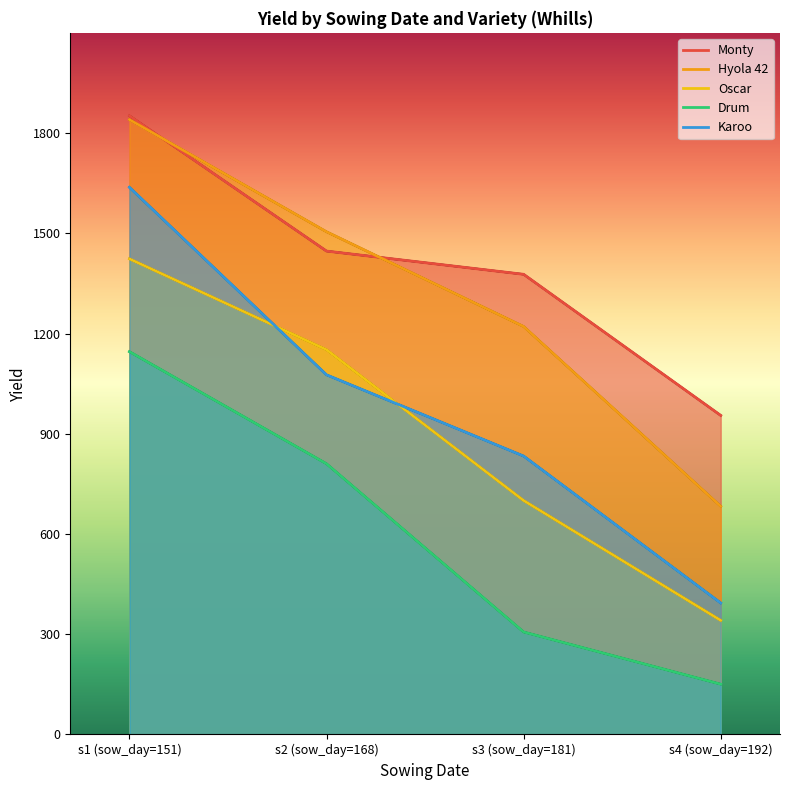

Reading right to left, extract all data points from this chart.

Monty: 954.9	1377.3	1446.8	1851.9
Hyola 42: 682.9	1221.1	1504.6	1840.3
Oscar: 341.4	700.2	1151.6	1423.6
Drum: 150.5	306.7	810.2	1145.8
Karoo: 393.5	833.3	1076.4	1637.7